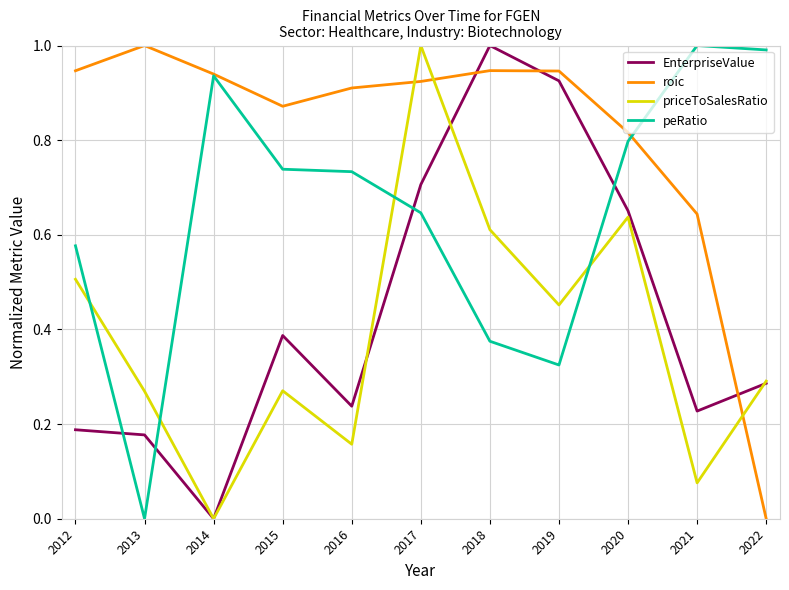

Rank the series at 2013 from lowest to highest value.

peRatio, EnterpriseValue, priceToSalesRatio, roic